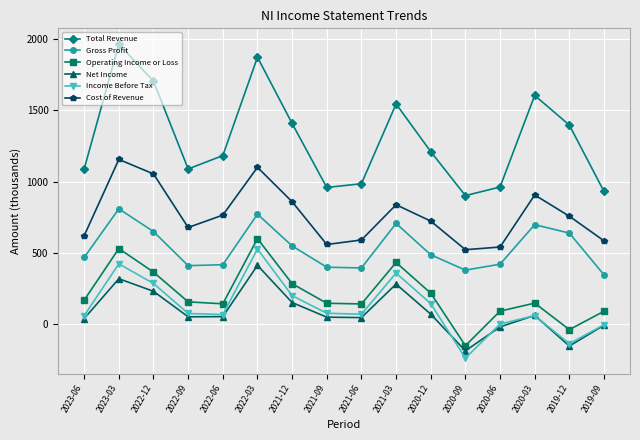

Rank the series by their maximum value, from lowest to highest.

Net Income, Income Before Tax, Operating Income or Loss, Gross Profit, Cost of Revenue, Total Revenue